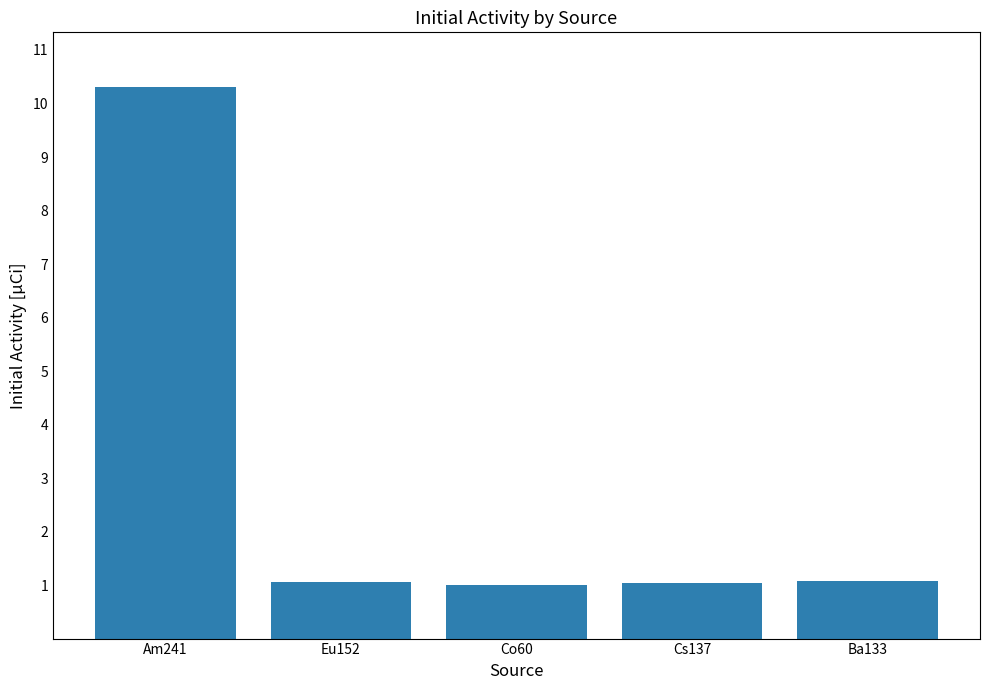

What is the ratio of the value at Ba133 to the value at Co60?

1.1